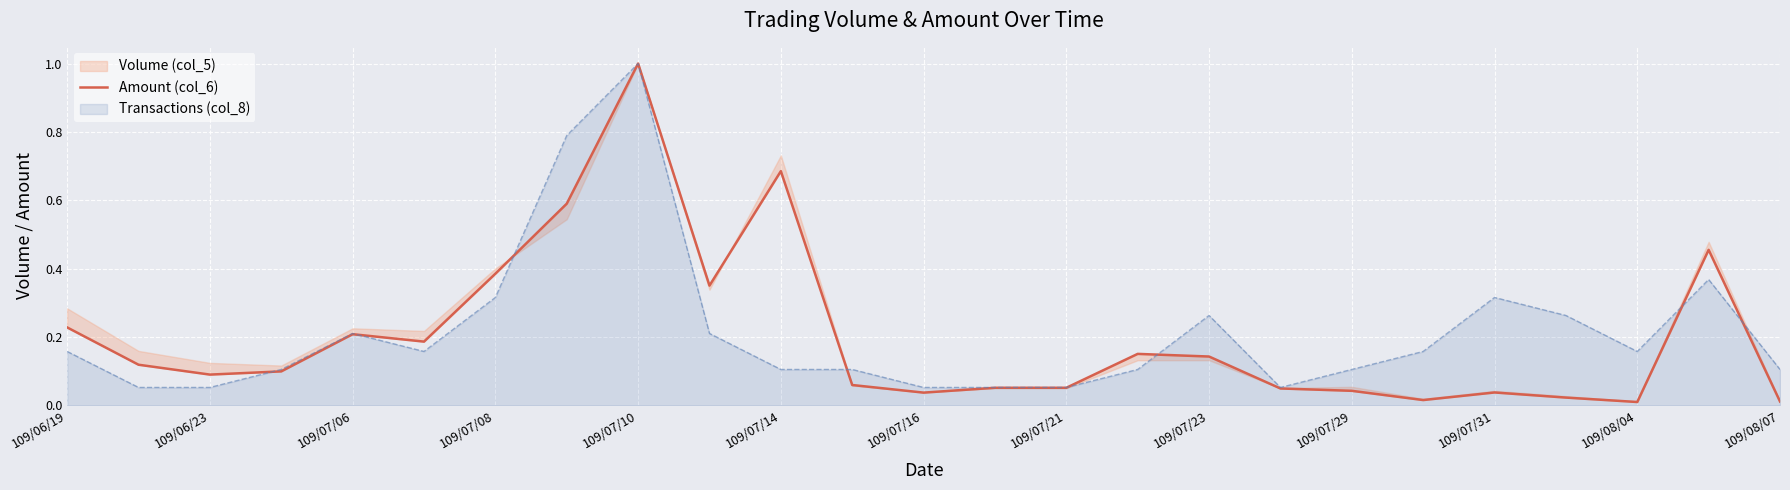

Reading left to right, list all the values displayed in this chart.

0.2	0.1	0.1	0.1	0.2	0.2	0.4	0.6	1.0	0.4	0.7	0.1	0.0	0.1	0.1	0.2	0.1	0.0	0.0	0.0	0.0	0.0	0.0	0.5	0.0